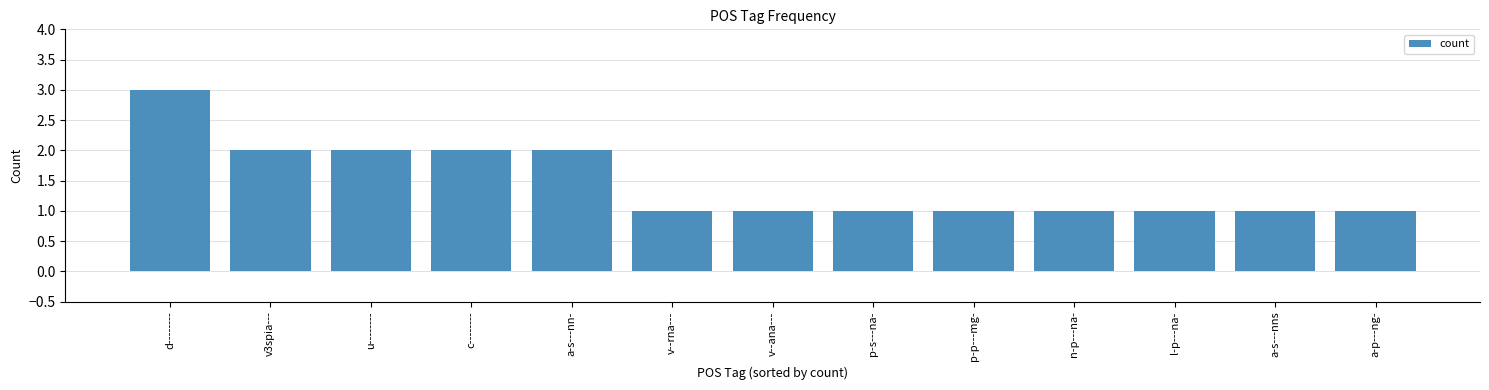

What is the smallest value displayed?

1